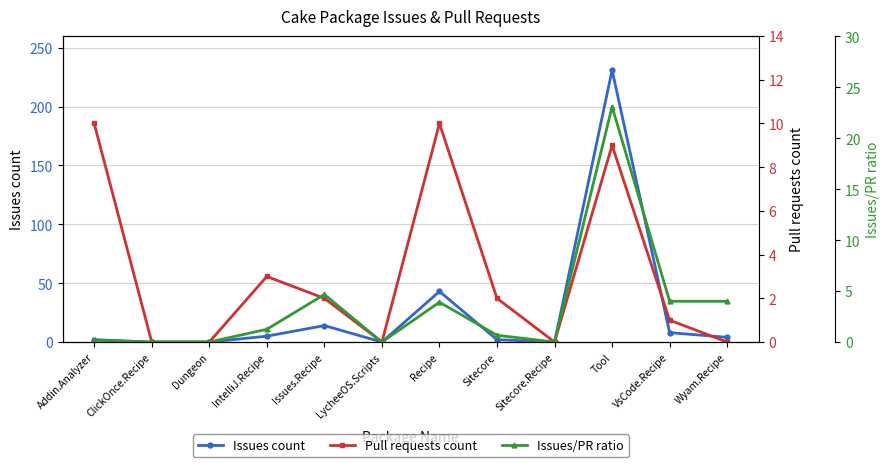

True or false: Issues count has a value of 79.8 at Tool.

False